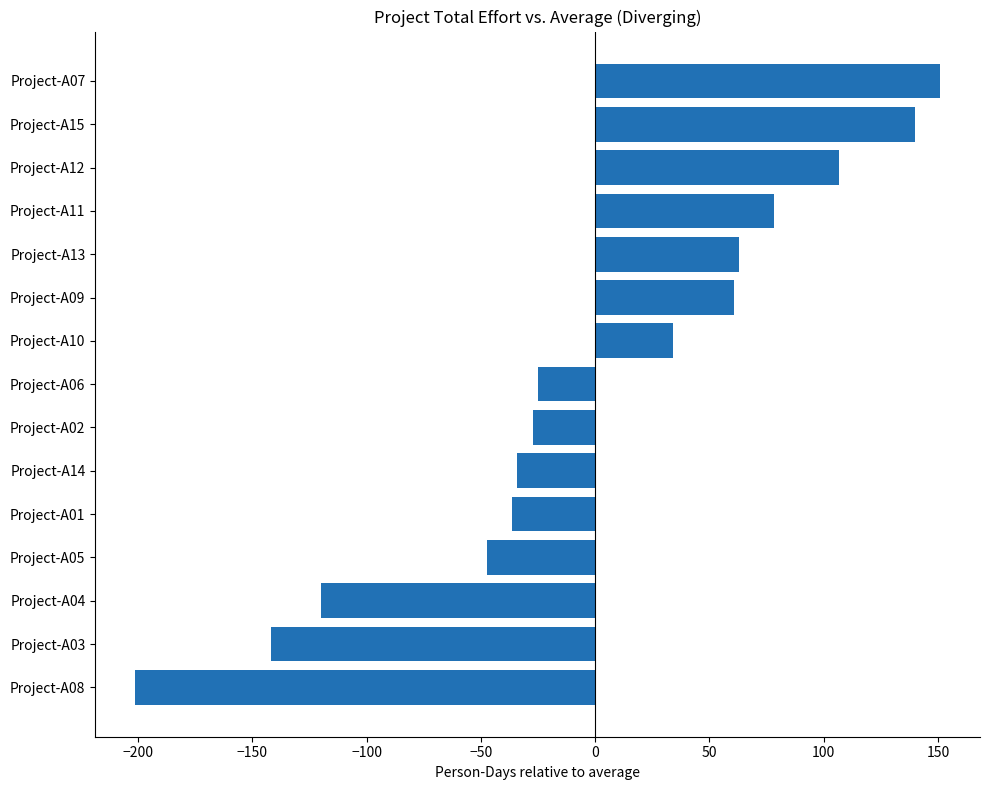

What is the change in value from Project-A14 to Project-A11?

+112.2